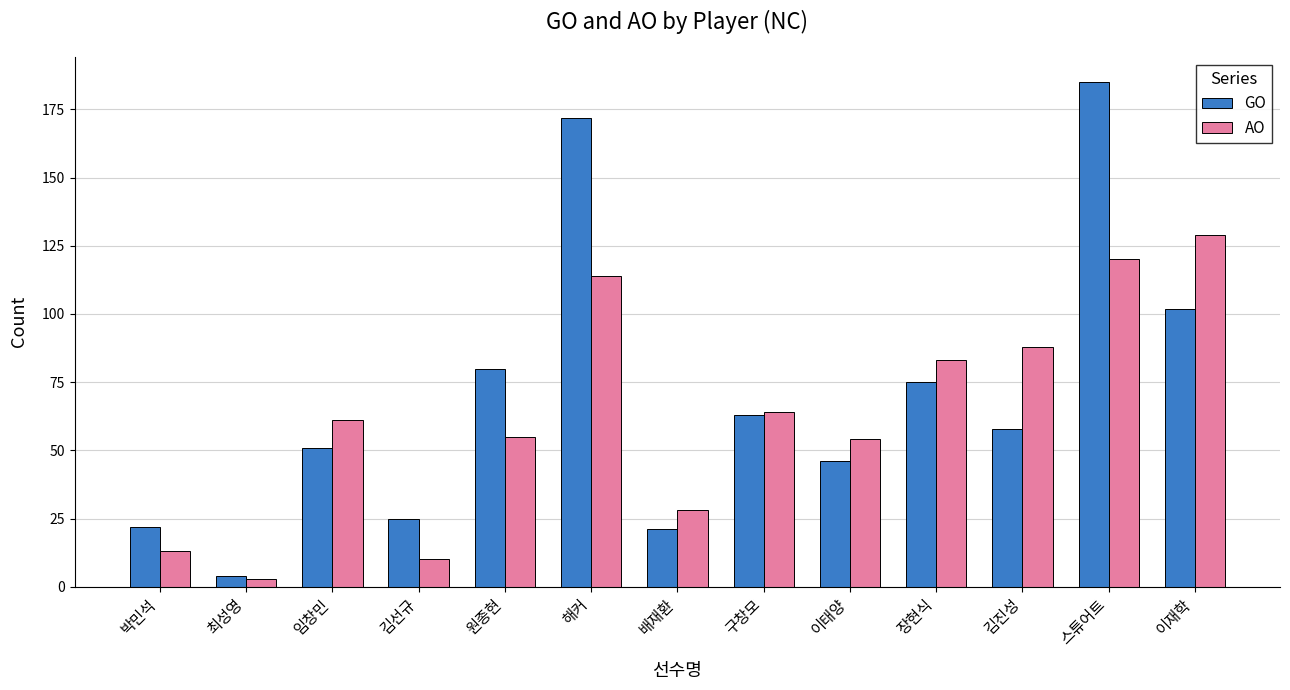

At 이태양, list the series in order from smallest to largest.

GO, AO